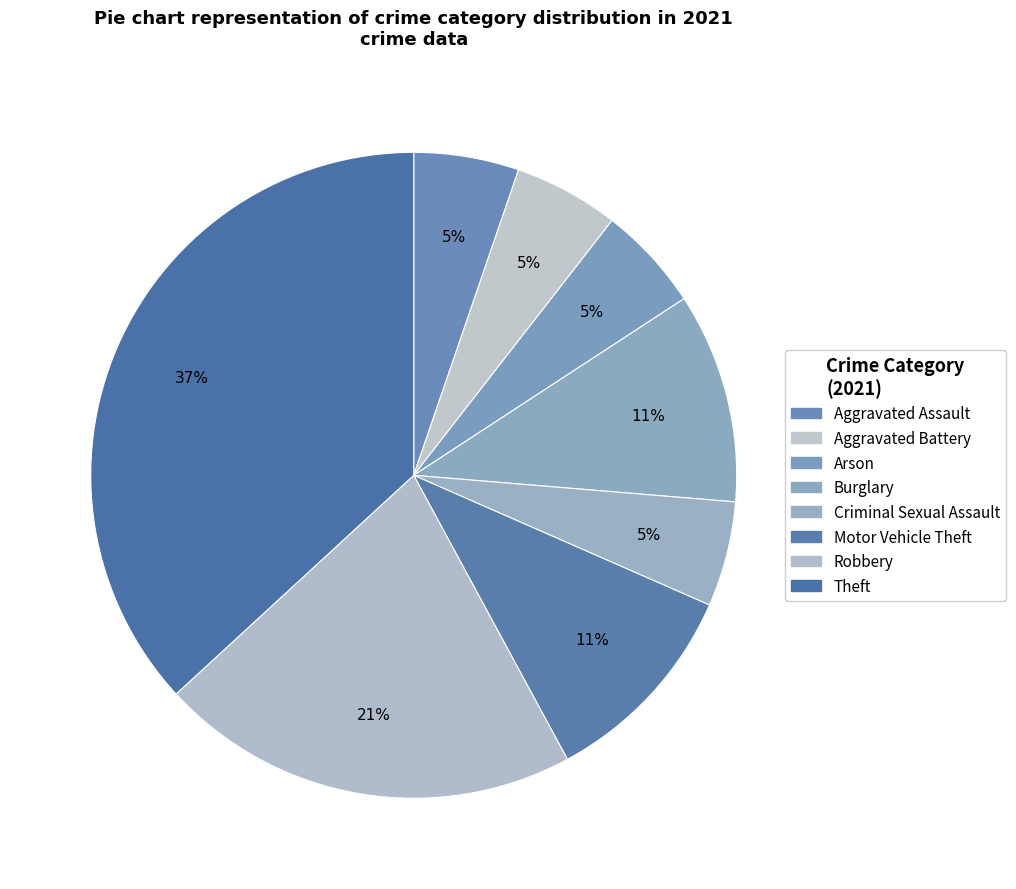

Which category has the smallest portion of the pie?

Arson